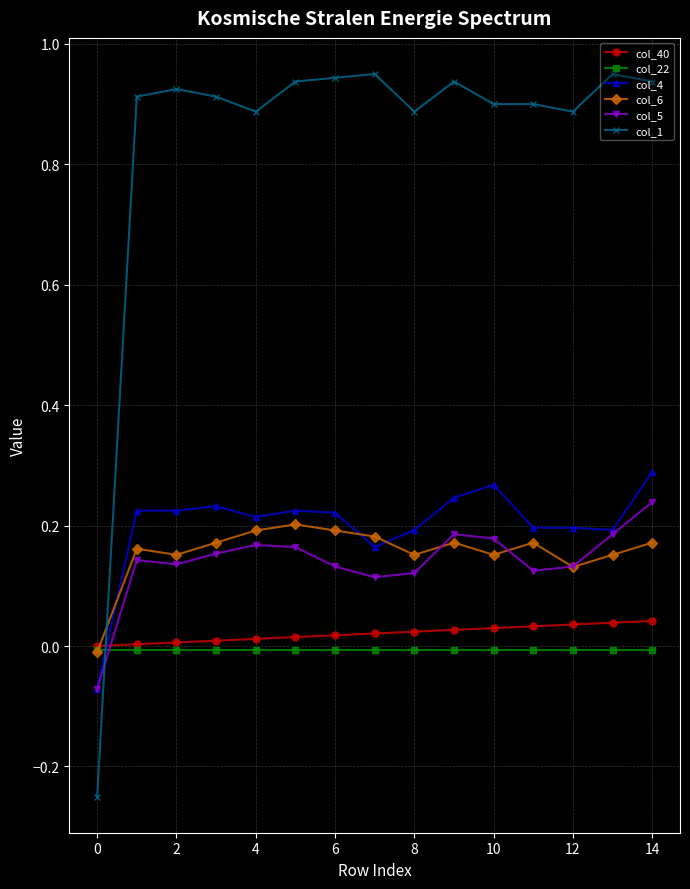

Which series has the widest spread of values?

col_1